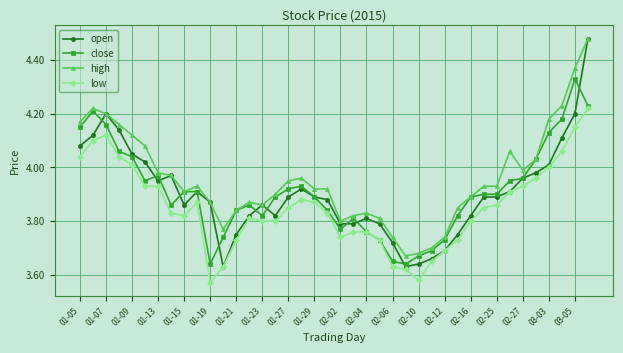

True or false: high and low intersect in this chart.

False